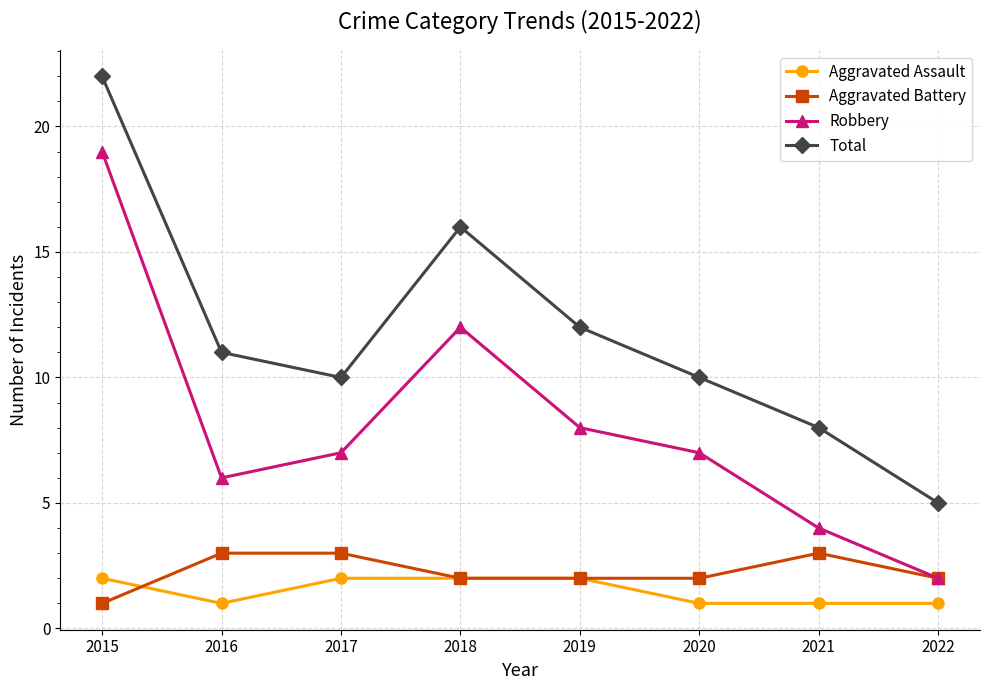

What is the average value of the Robbery series?

8